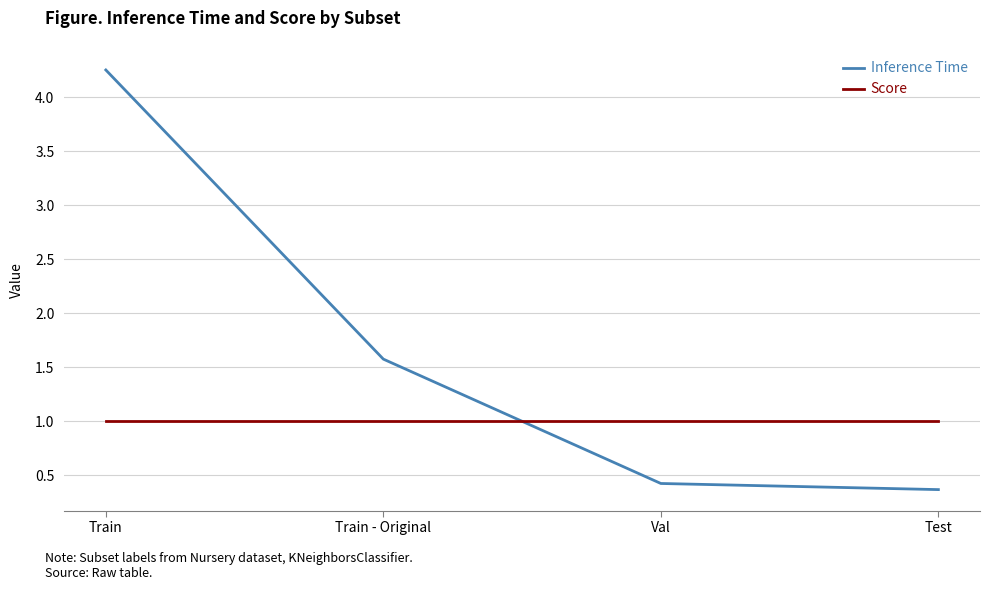

Which category has the highest value in the Inference Time series?

Train